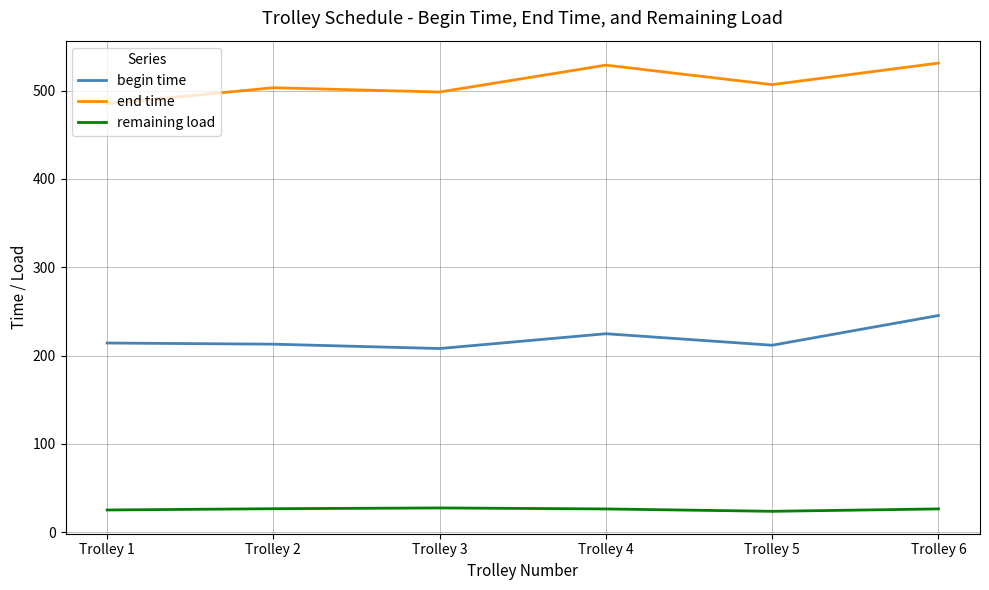

How many series are shown in this chart?

3